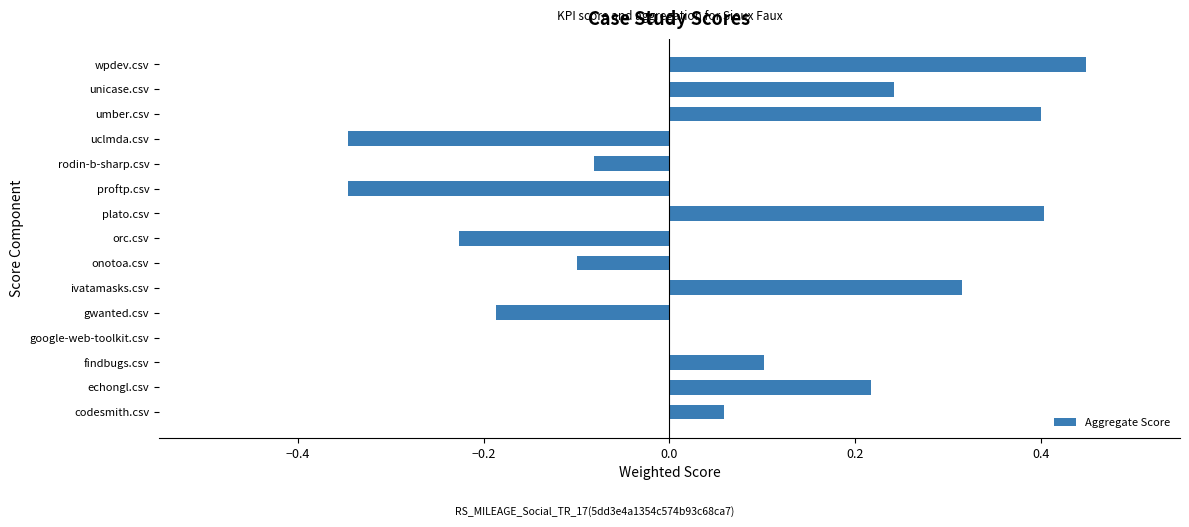

Is it true that the value at umber.csv is 0.4?

True